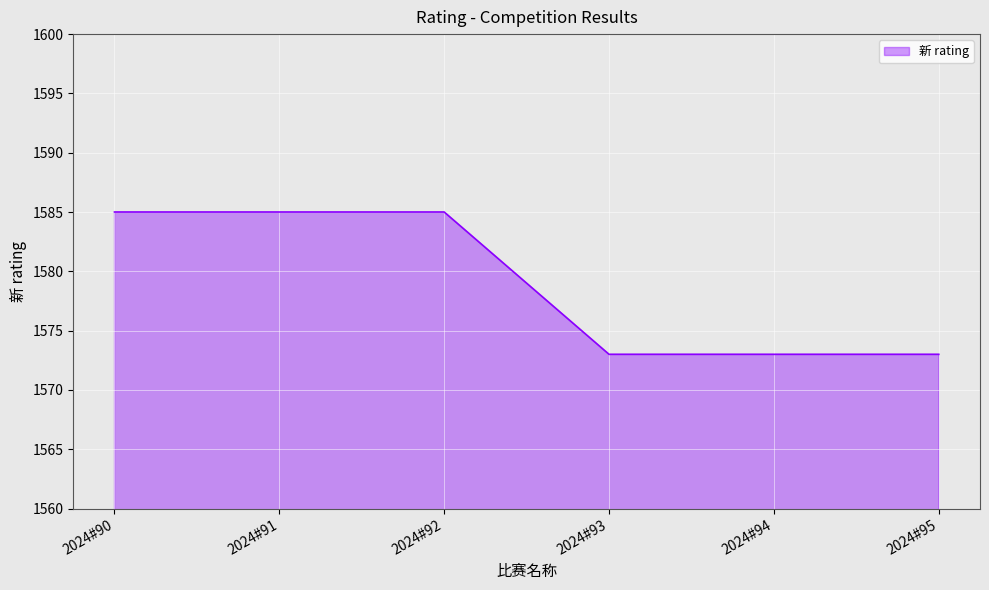

Is it true that the value at 2024#92 is 878?

False